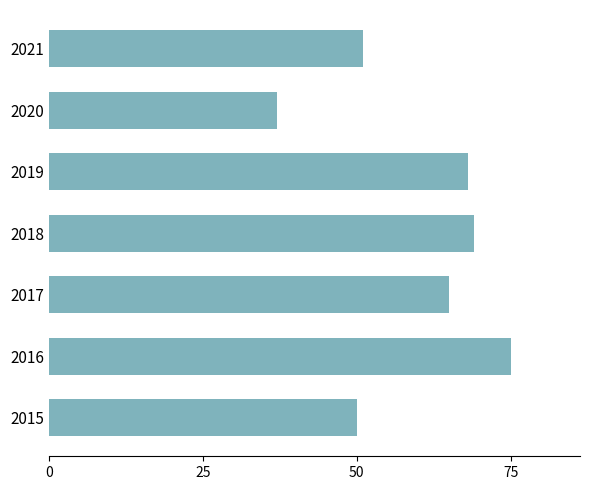

What is the average value?

59